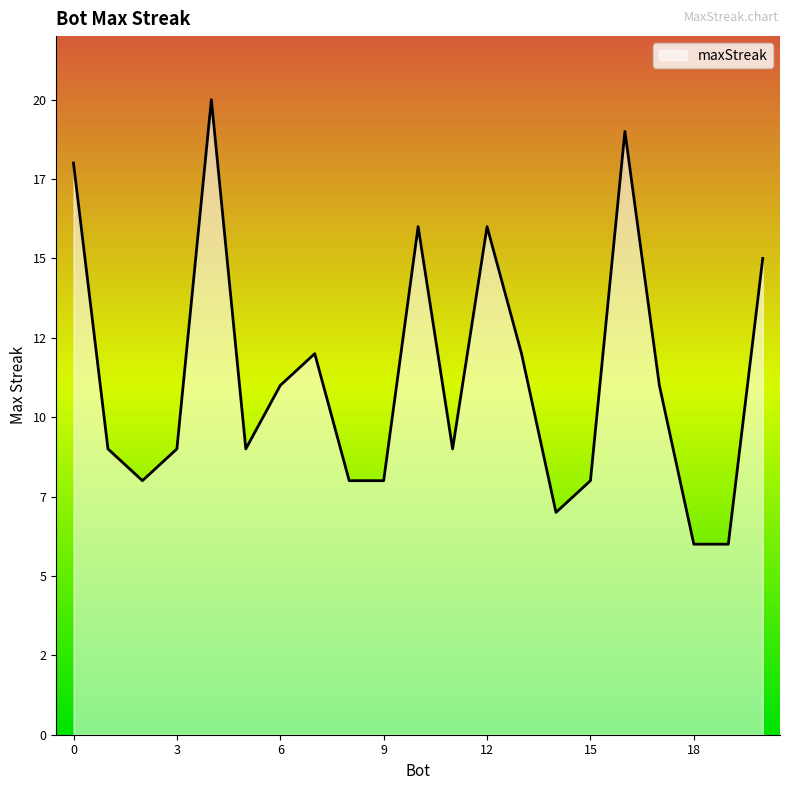

List the labels in order of value, largest first.

4, 16, 0, 12, 10, 20, 13, 7, 17, 6, 11, 5, 3, 1, 15, 9, 8, 2, 14, 19, 18